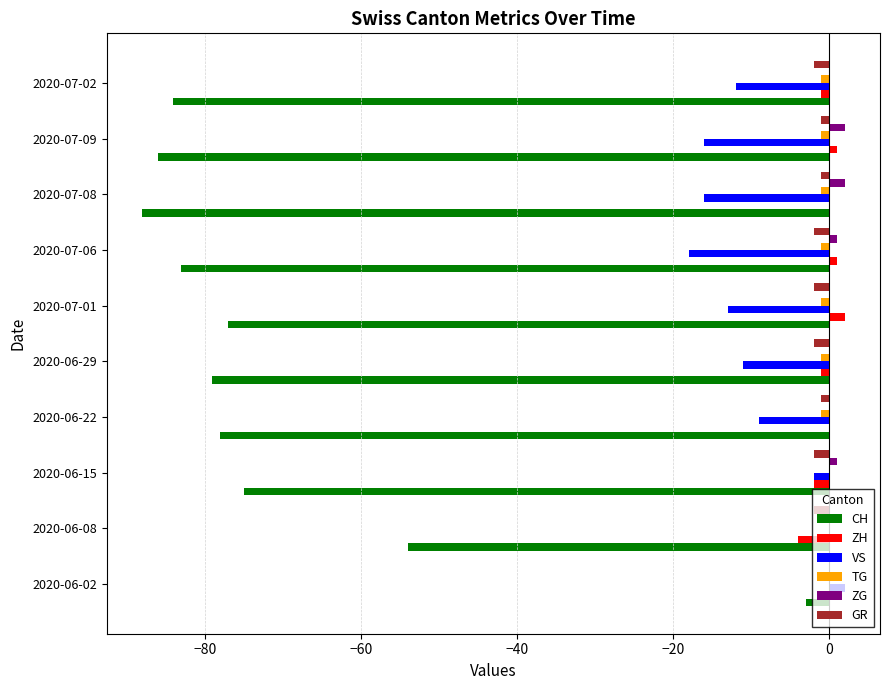

Which series has the largest total across all categories?

ZG